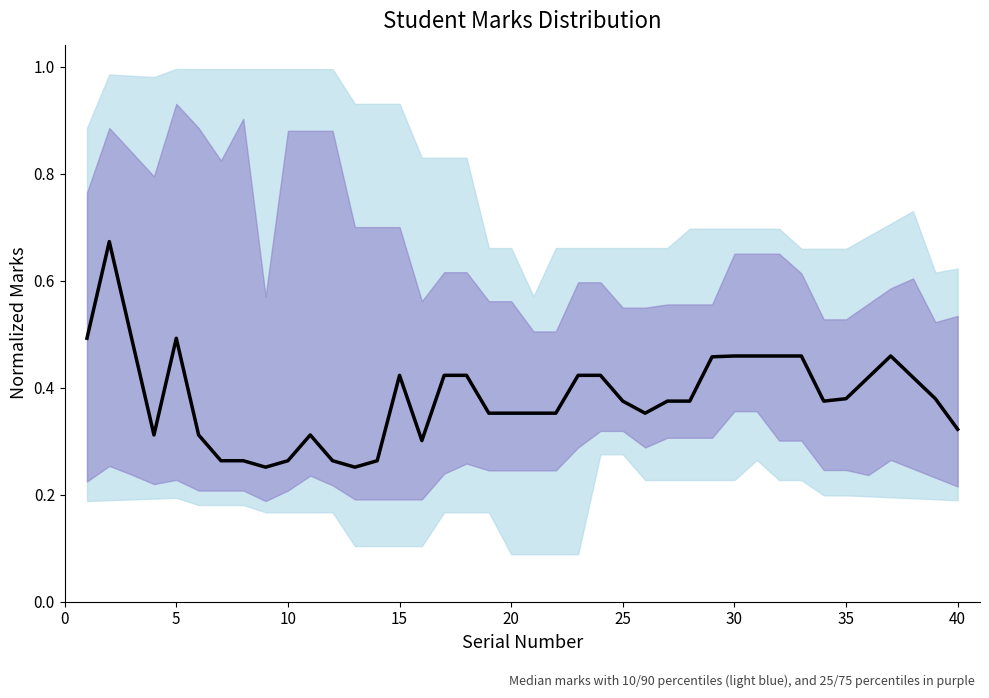

Reading left to right, extract all data points from this chart.

0.5	0.7	0.5	0.3	0.5	0.3	0.3	0.3	0.3	0.3	0.3	0.3	0.3	0.3	0.4	0.3	0.4	0.4	0.4	0.4	0.4	0.4	0.4	0.4	0.4	0.4	0.4	0.4	0.5	0.5	0.5	0.5	0.5	0.4	0.4	0.4	0.5	0.4	0.4	0.3